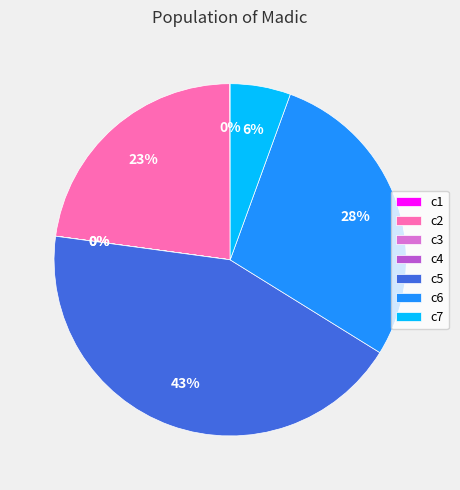

To the nearest percent, what portion does c7 represent?

6%